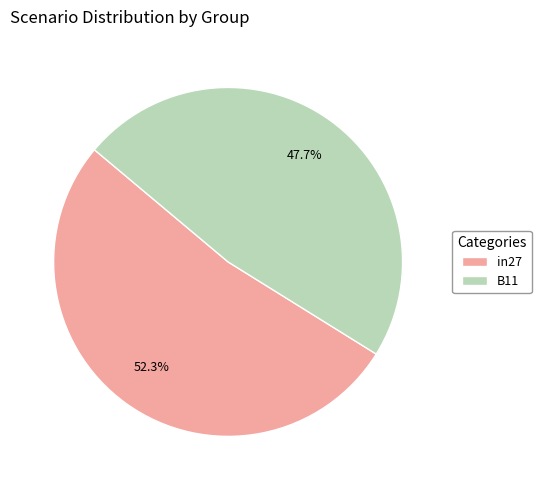

What is the majority slice?

in27